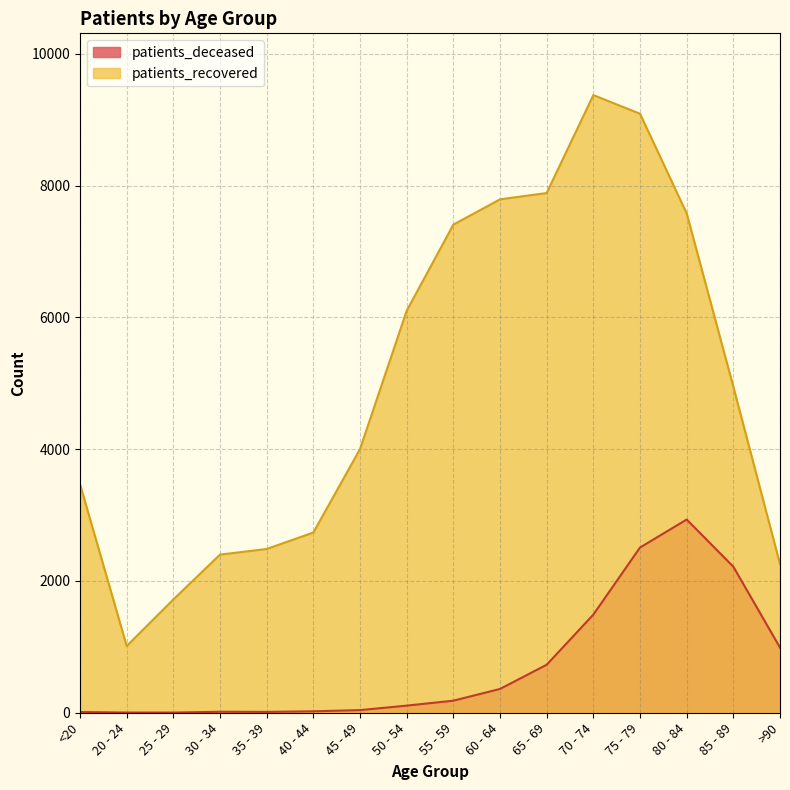

What is the greatest value displayed?

9373